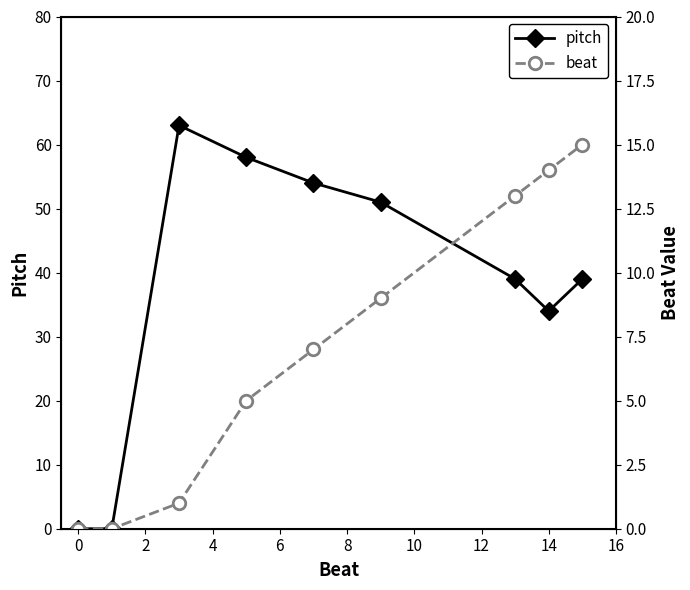

What is the greatest value displayed?

63